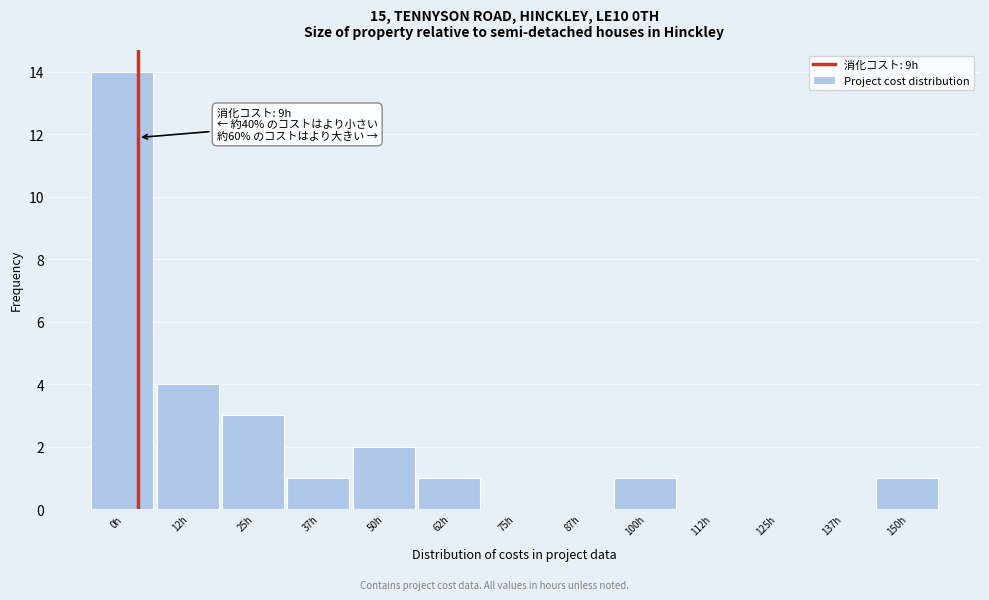

Reading left to right, list all the values displayed in this chart.

0h=14	12h=4	25h=3	37h=1	50h=2	62h=1	75h=0	87h=0	100h=1	112h=0	125h=0	137h=0	150h=1